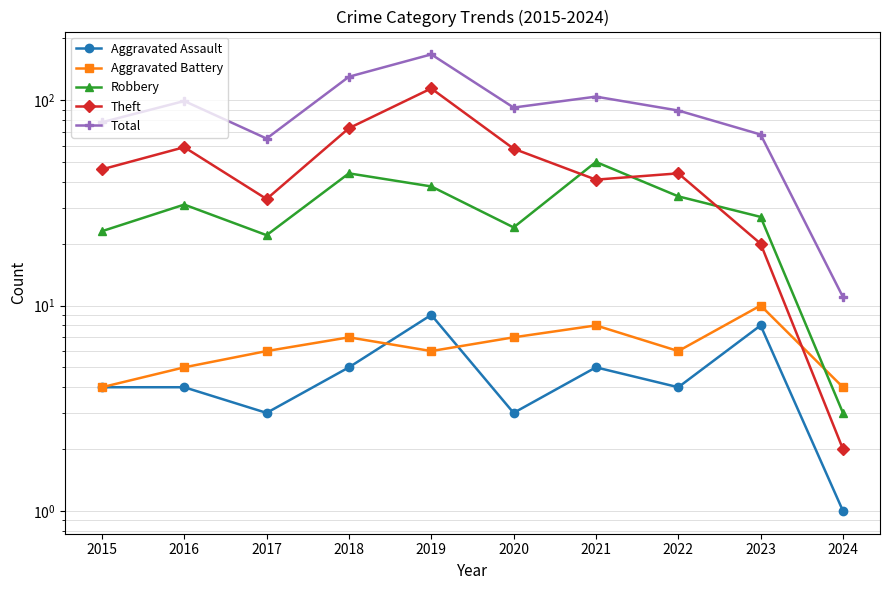

Rank the series at 2017 from lowest to highest value.

Aggravated Assault, Aggravated Battery, Robbery, Theft, Total